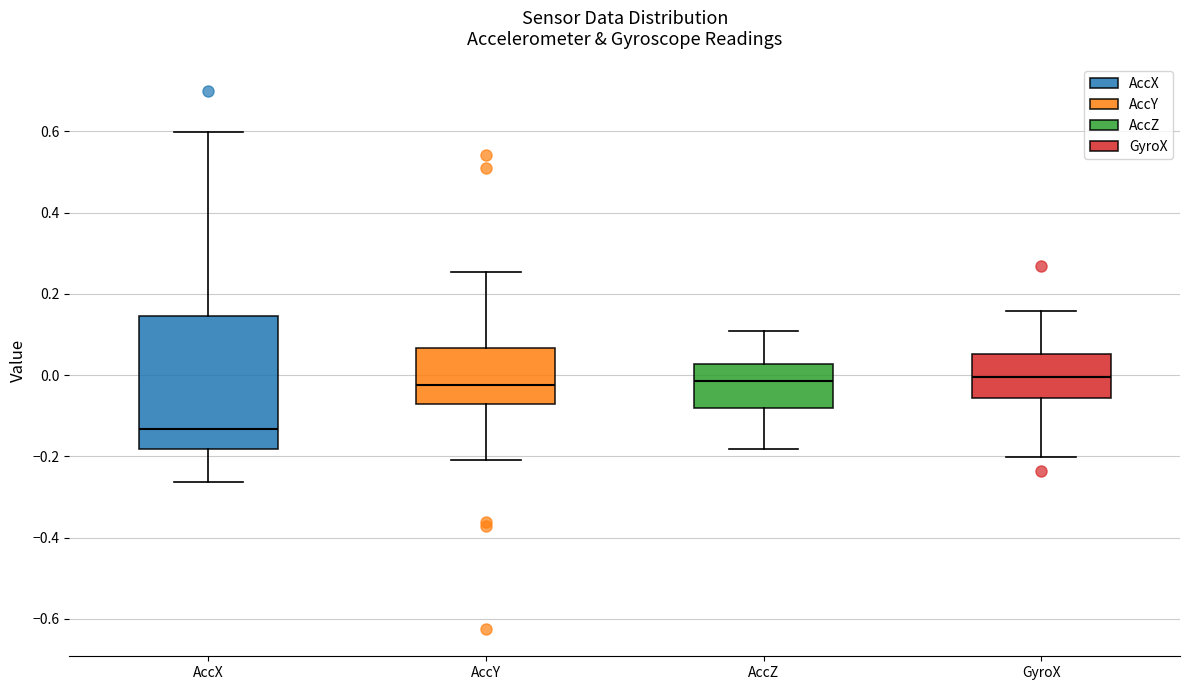

Comparing the boxes themselves (not the whiskers), which one is the tallest?

AccX